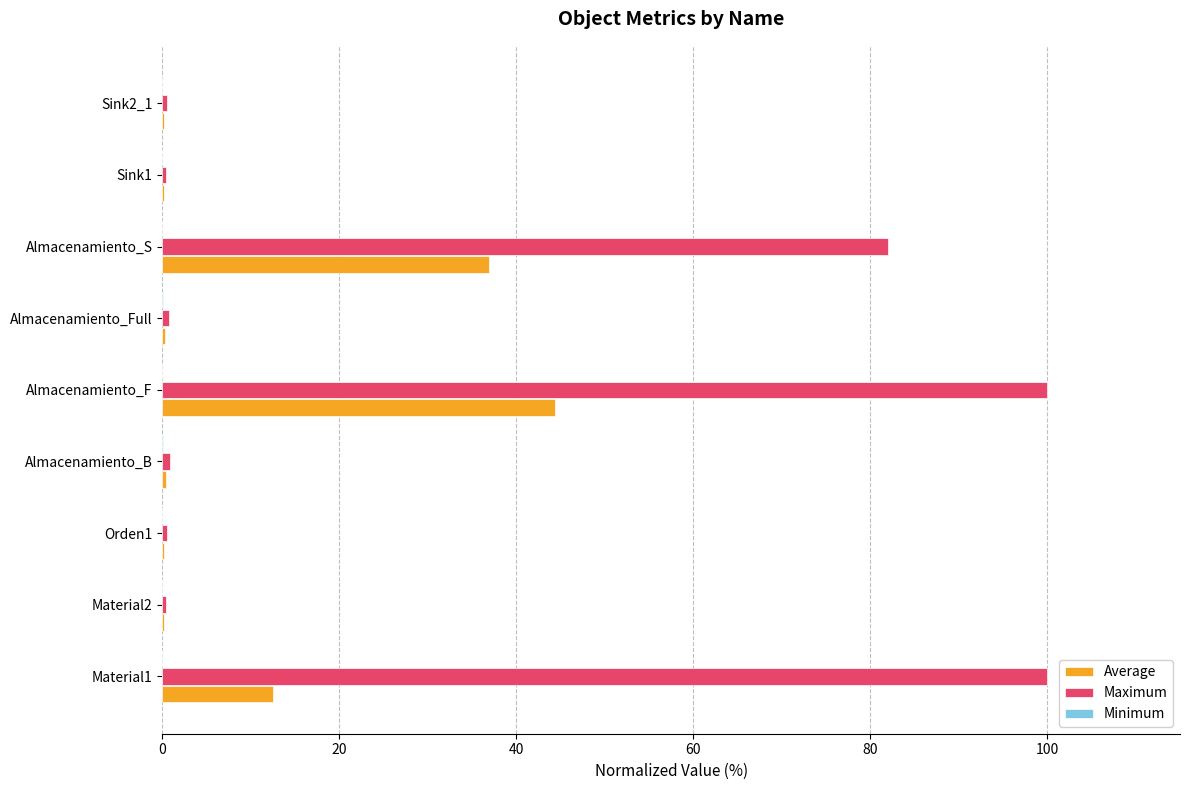

What is the maximum value shown in the chart?

100.0